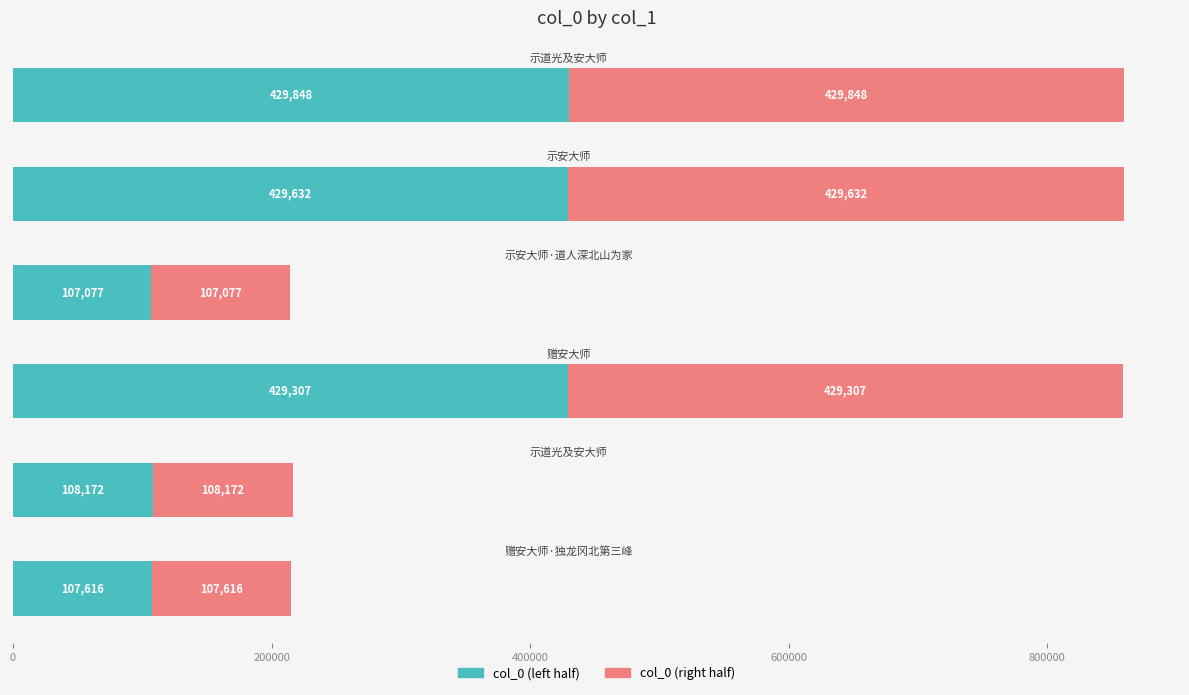

What is the minimum value for col_0 (left half)?

107077.0